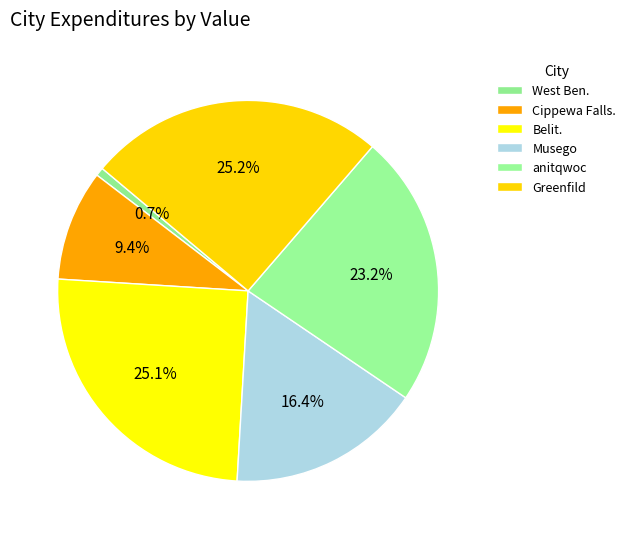

Does West Ben. represent more than half of the total?

No